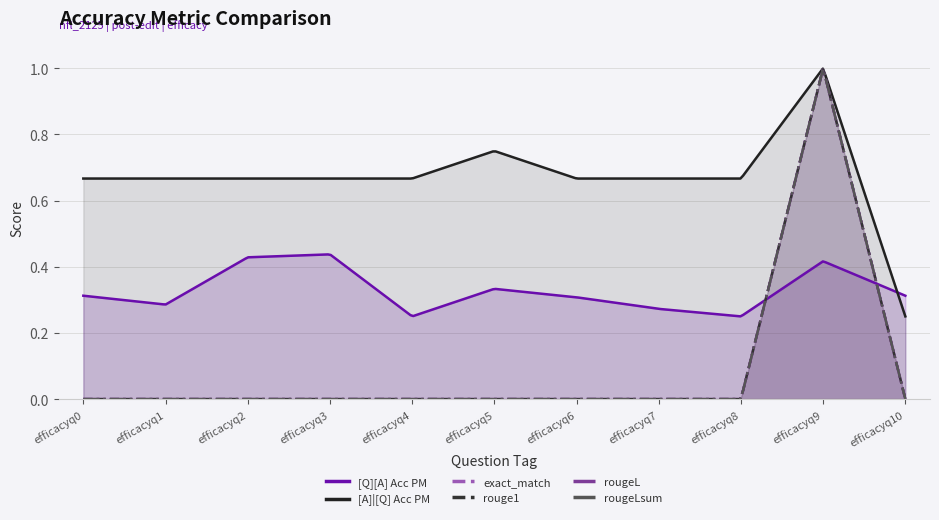

True or false: exact_match has a value of 0.6 at efficacyq2.

False